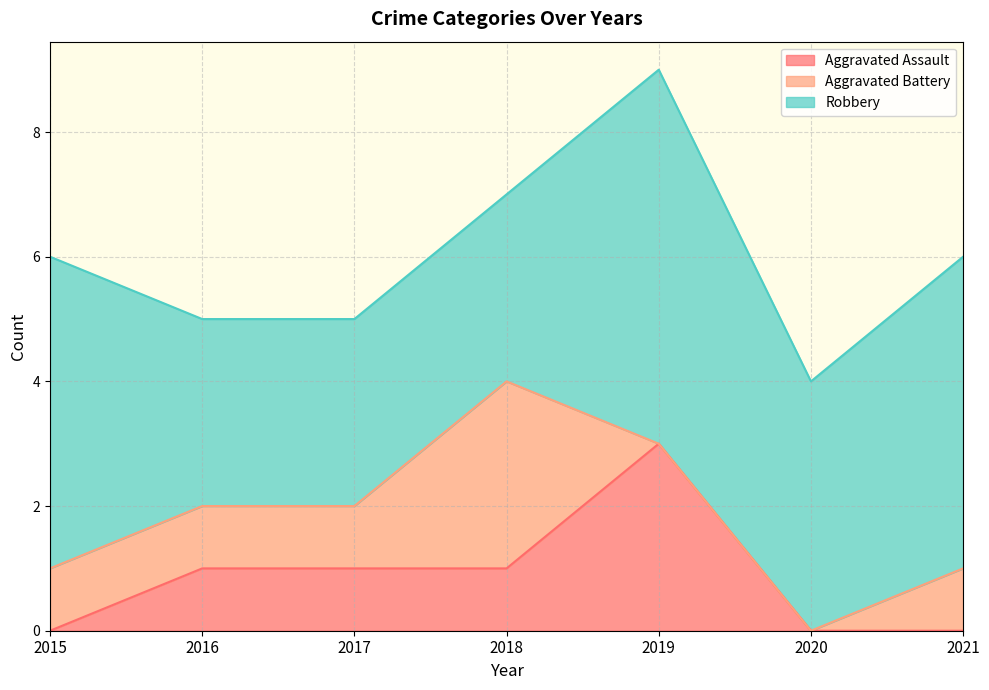

At how many categories does at least one series exceed 4?

3